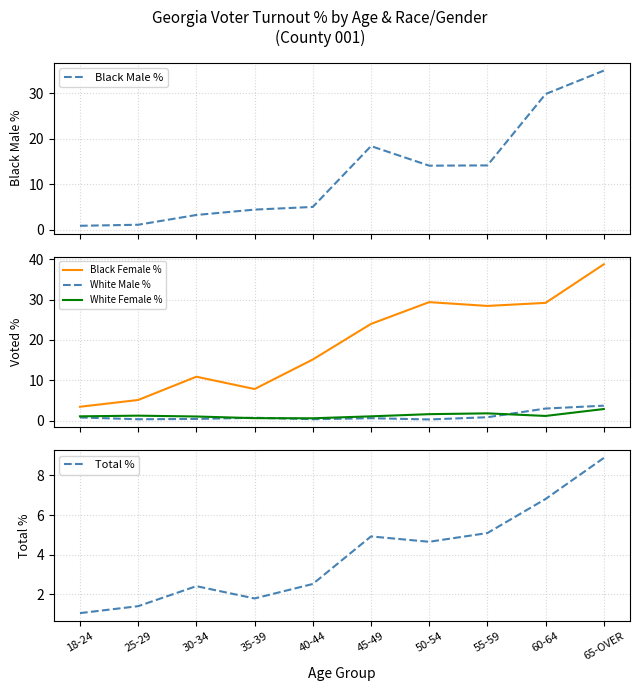

At how many categories does at least one series exceed 22?

5